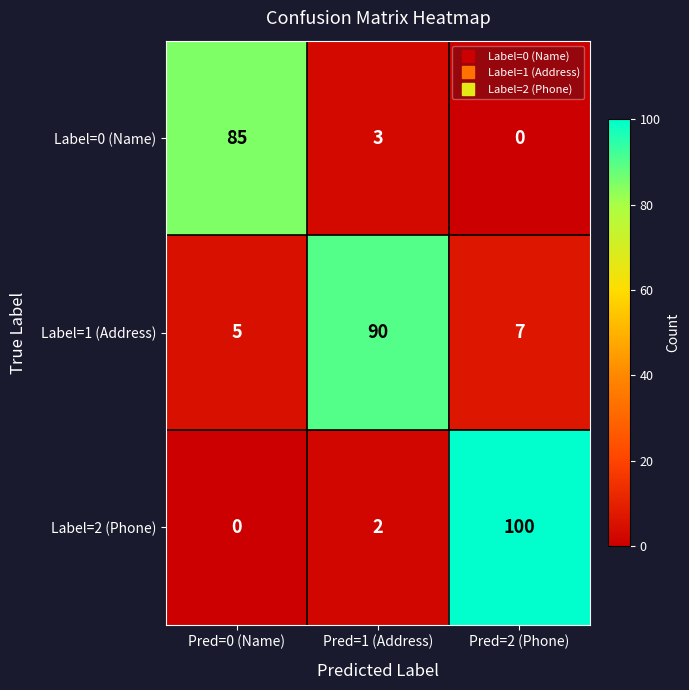

What is the difference between the highest and lowest values at Pred=1 (Address)?

88